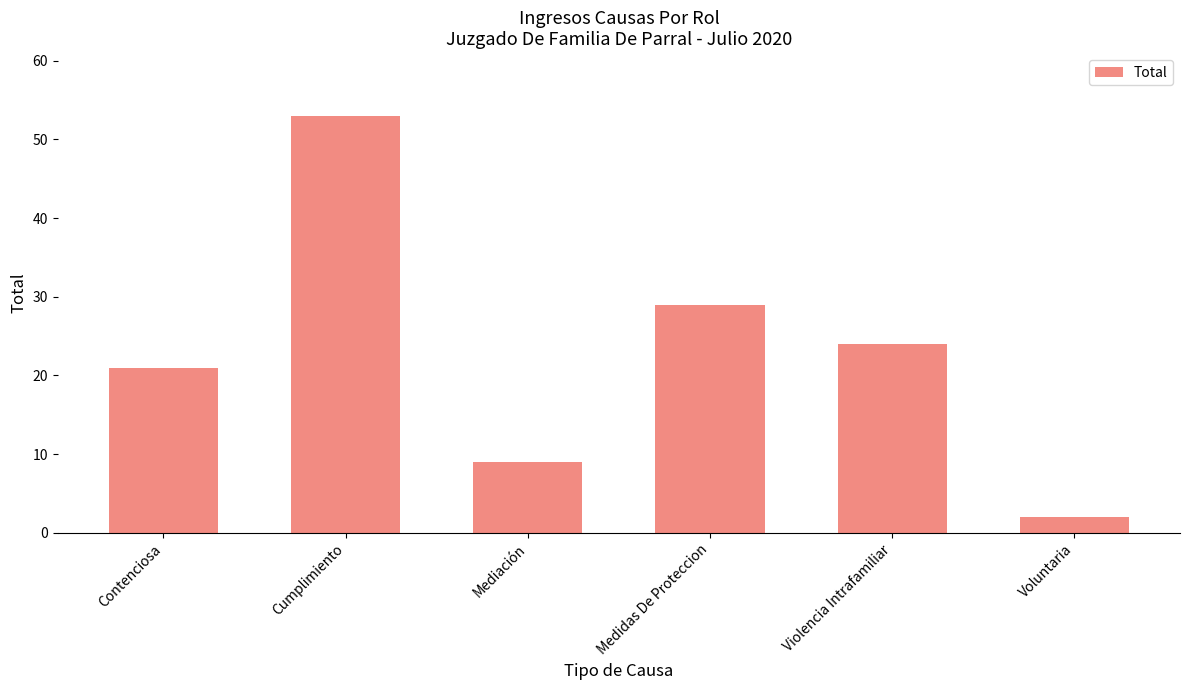

How many distinct data groups are displayed?

1